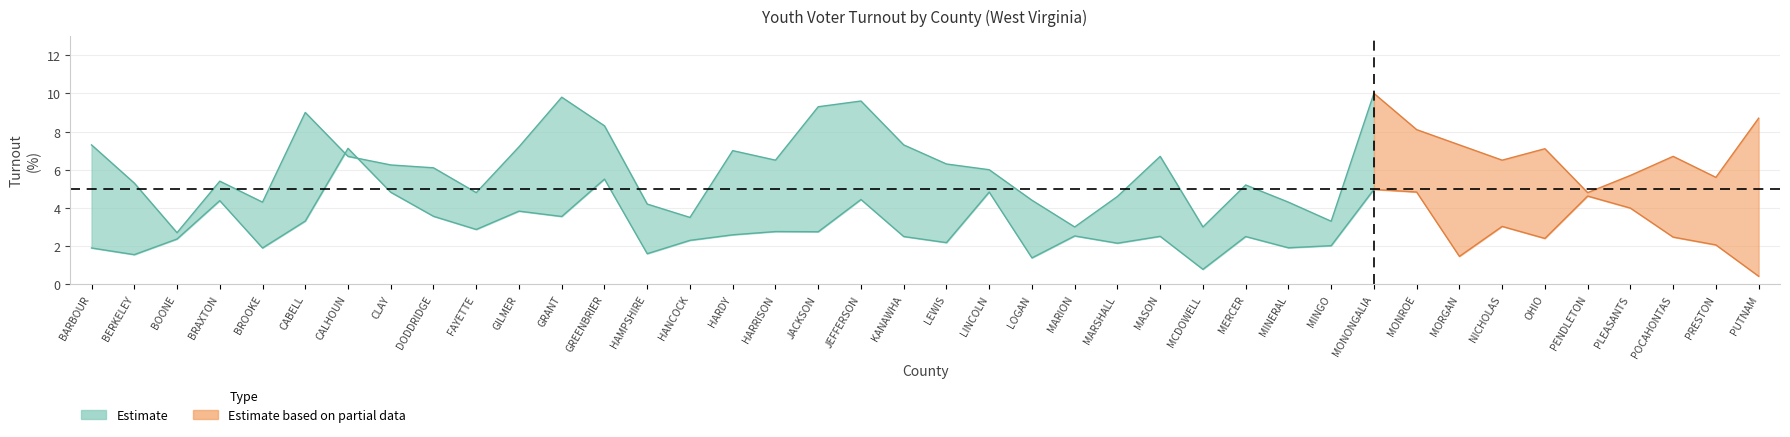

How many distinct data groups are displayed?

2